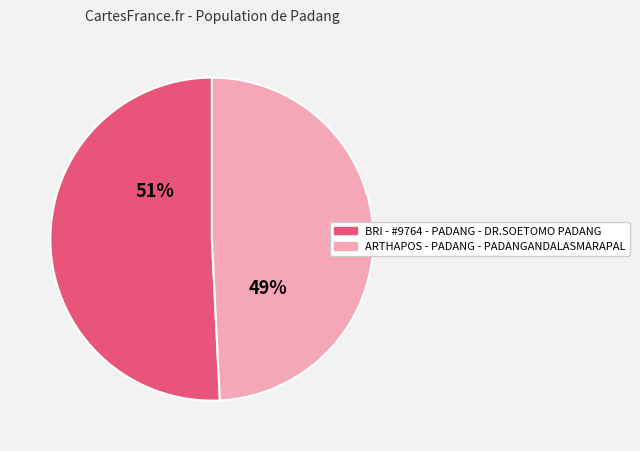

To the nearest percent, what percentage of the pie is ARTHAPOS - PADANG - PADANGANDALASMARAPAL?

49%